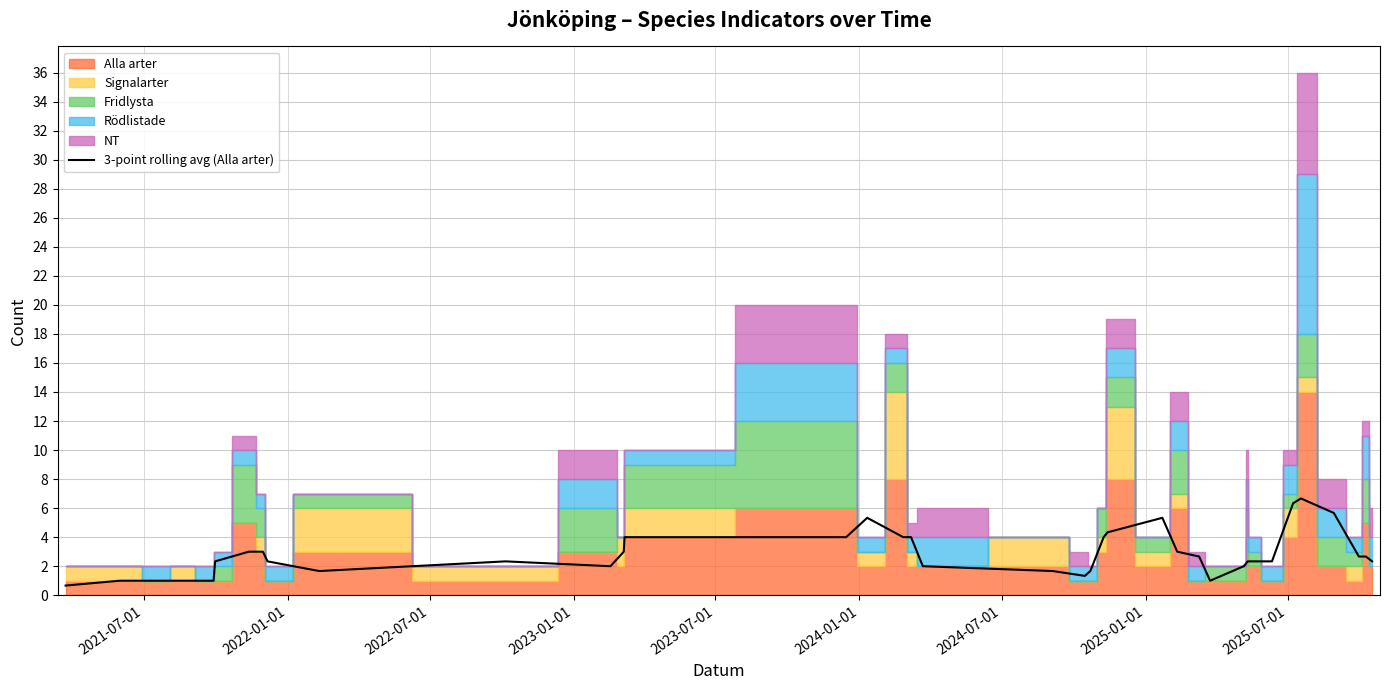

What is the difference between the second highest and second lowest values?

5.3